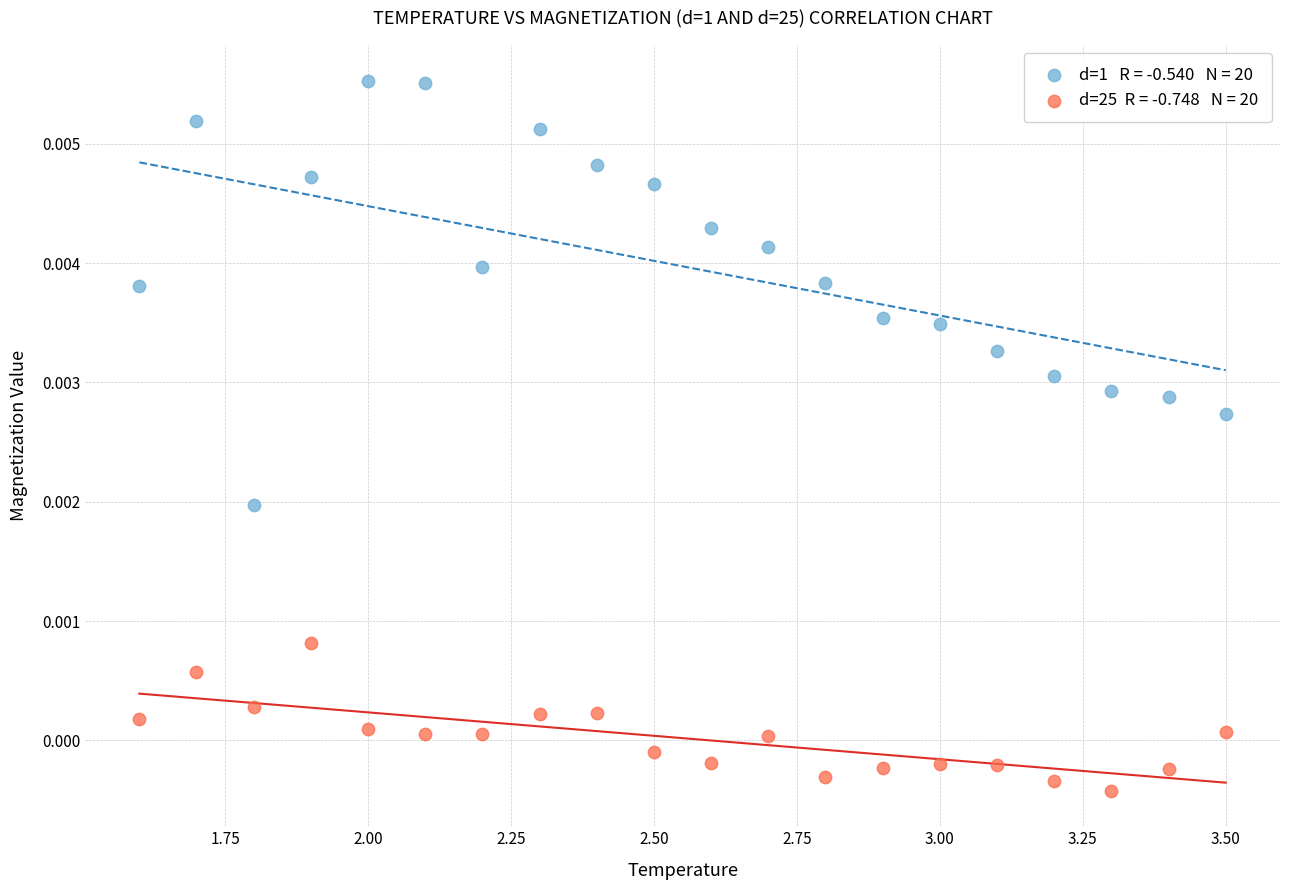

Across all data points, what is the range of X values (max minus min)?

1.9